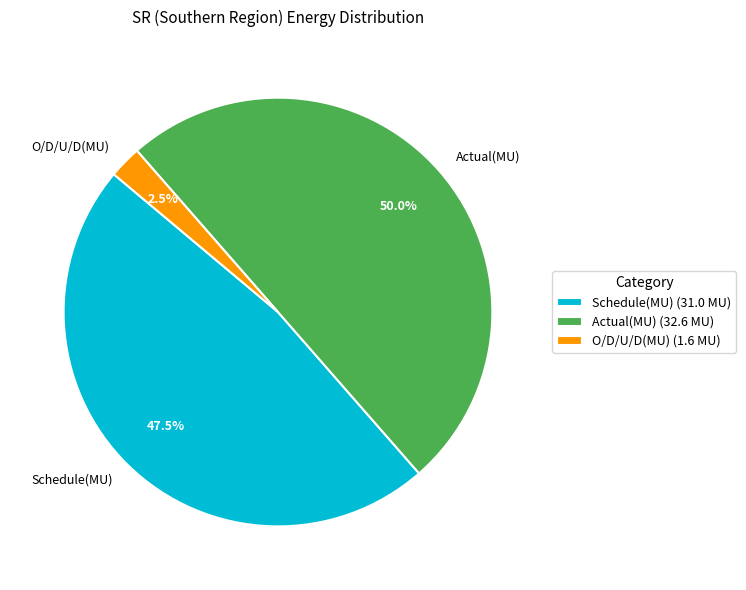

To the nearest percent, what is the difference between the Actual(MU) and Schedule(MU) slice percentages?

2%